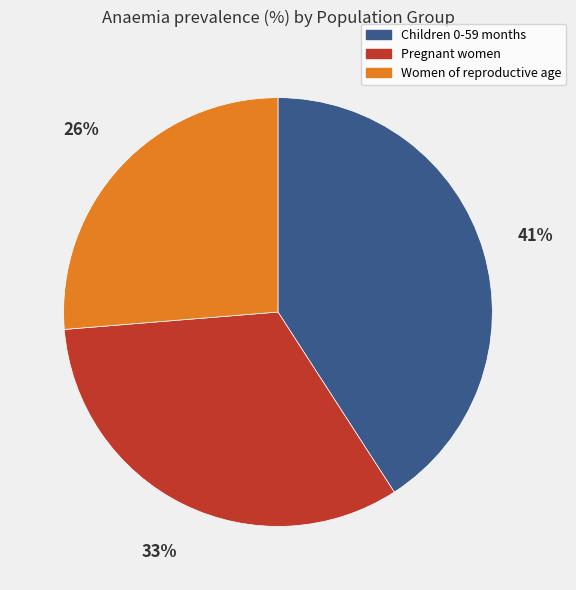

To the nearest percent, what portion does Women of reproductive age represent?

26%